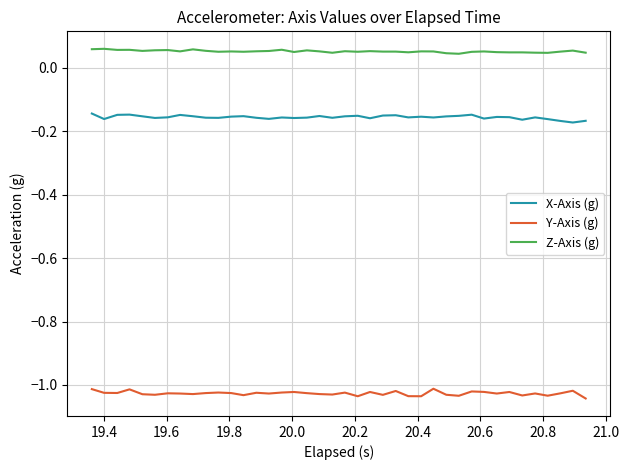

What are all the series names shown in the legend?

X-Axis (g), Y-Axis (g), Z-Axis (g)